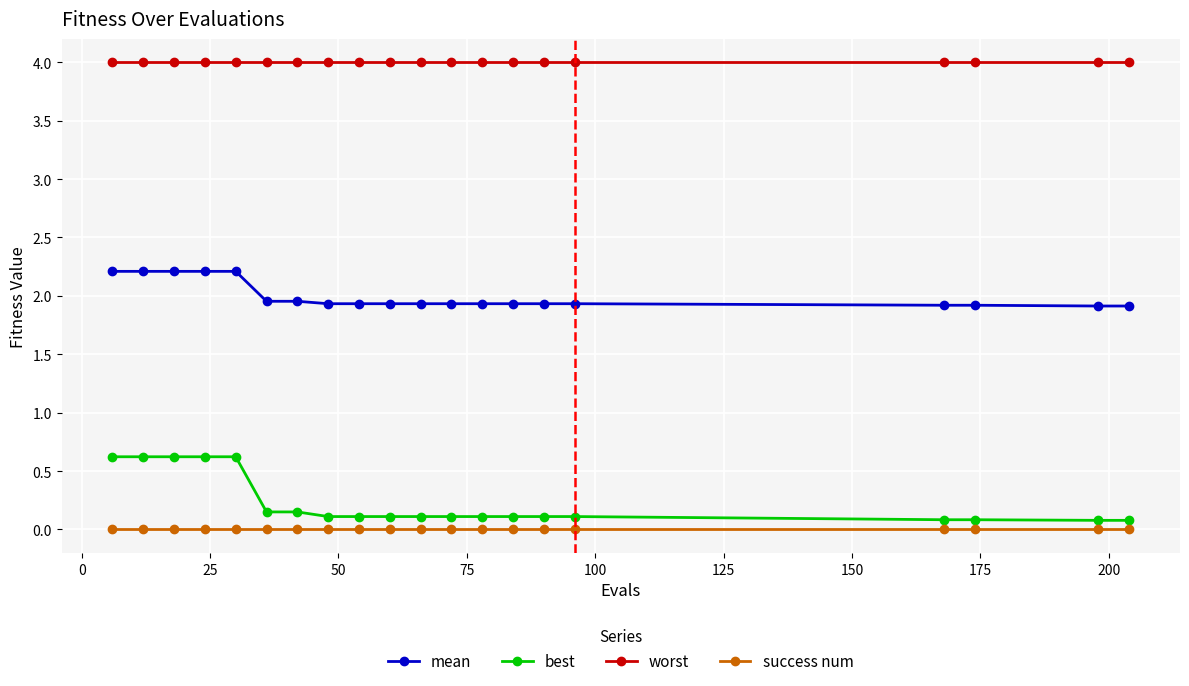

Which series has the largest total across all categories?

worst